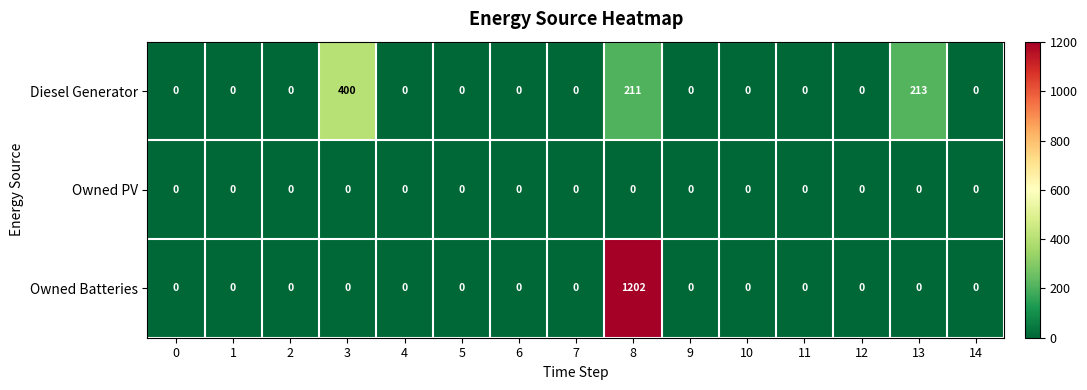

Which series has the largest range (max minus min)?

Owned Batteries